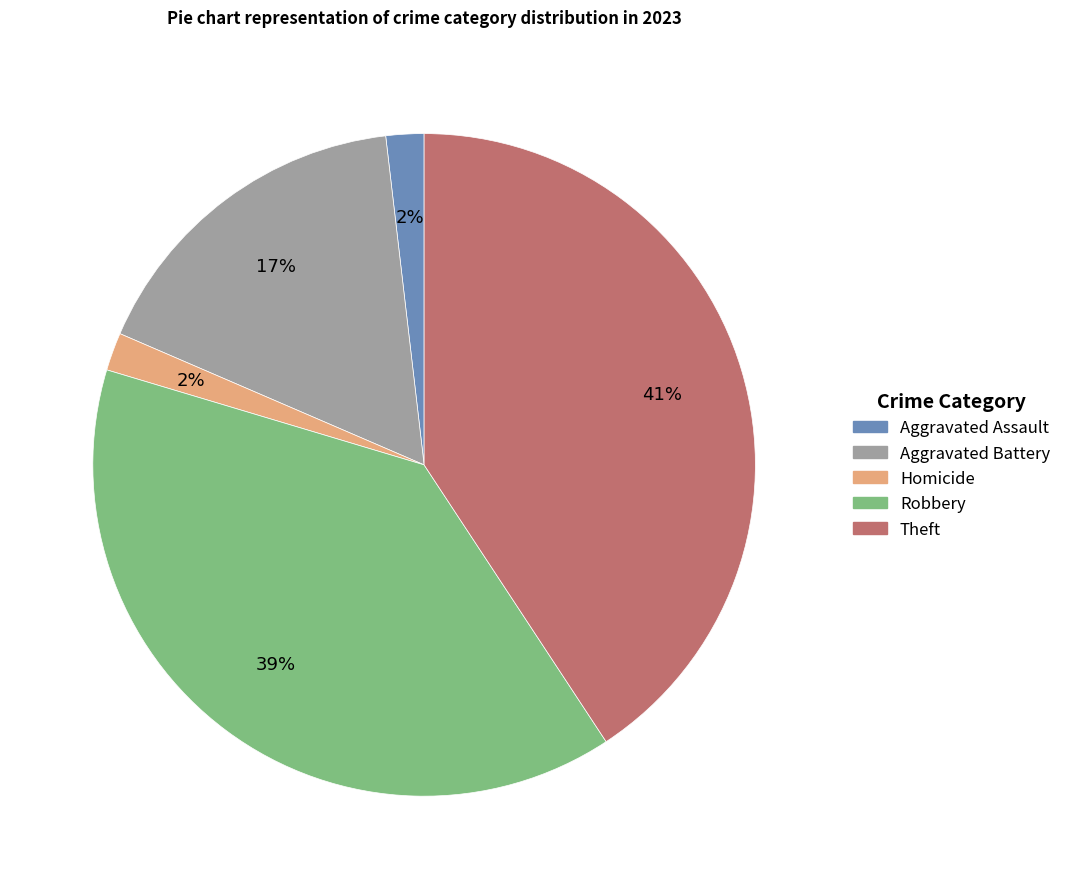

Does Robbery represent more than half of the total?

No